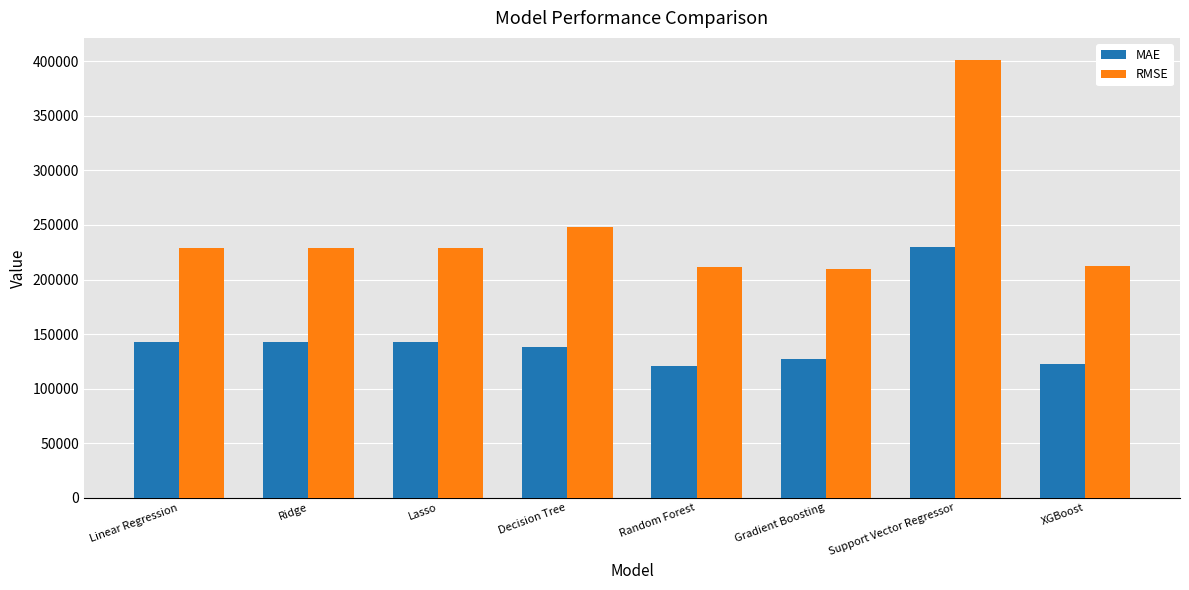

Which label corresponds to the largest value in the chart?

Support Vector Regressor